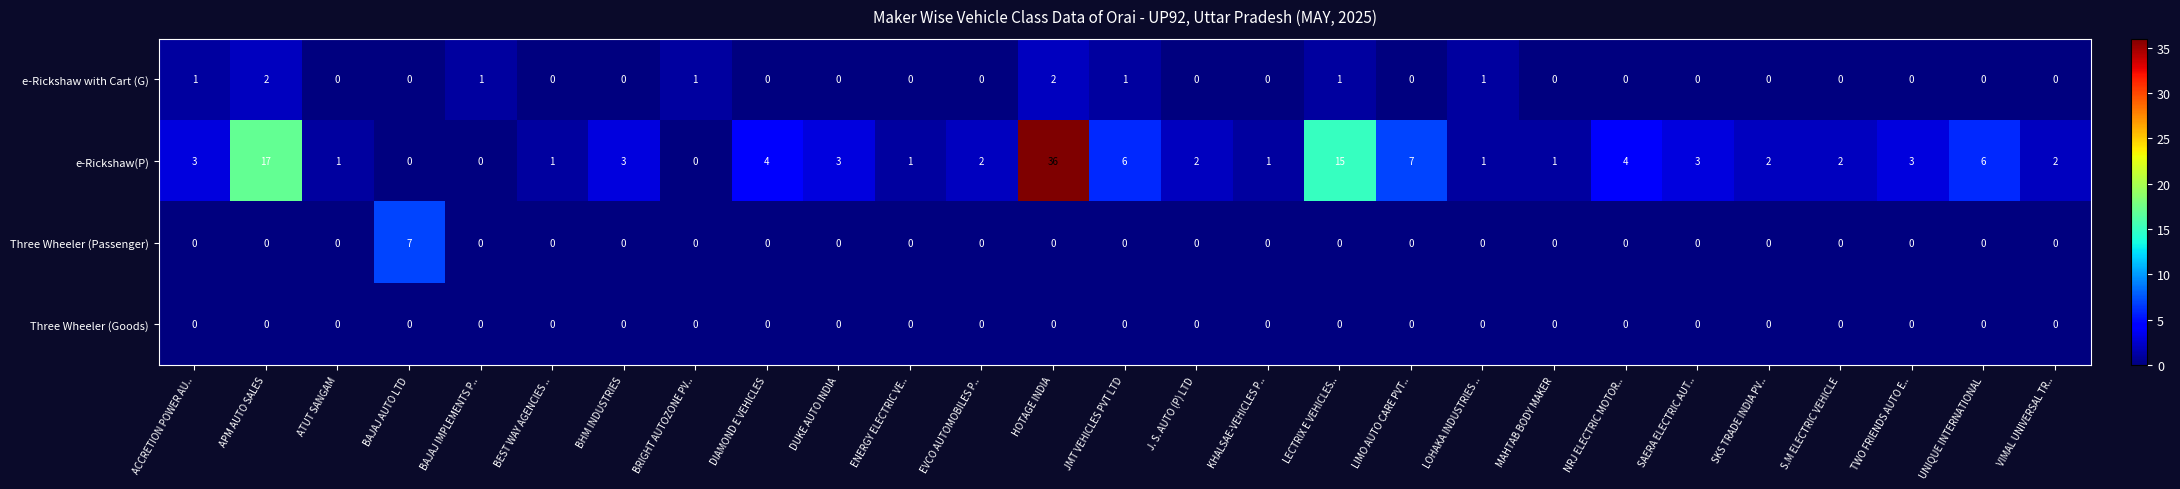

What is the sum of the e-Rickshaw(P) values at LOHAKA INDUSTRIES .. and JMT VEHICLES PVT LTD?

7